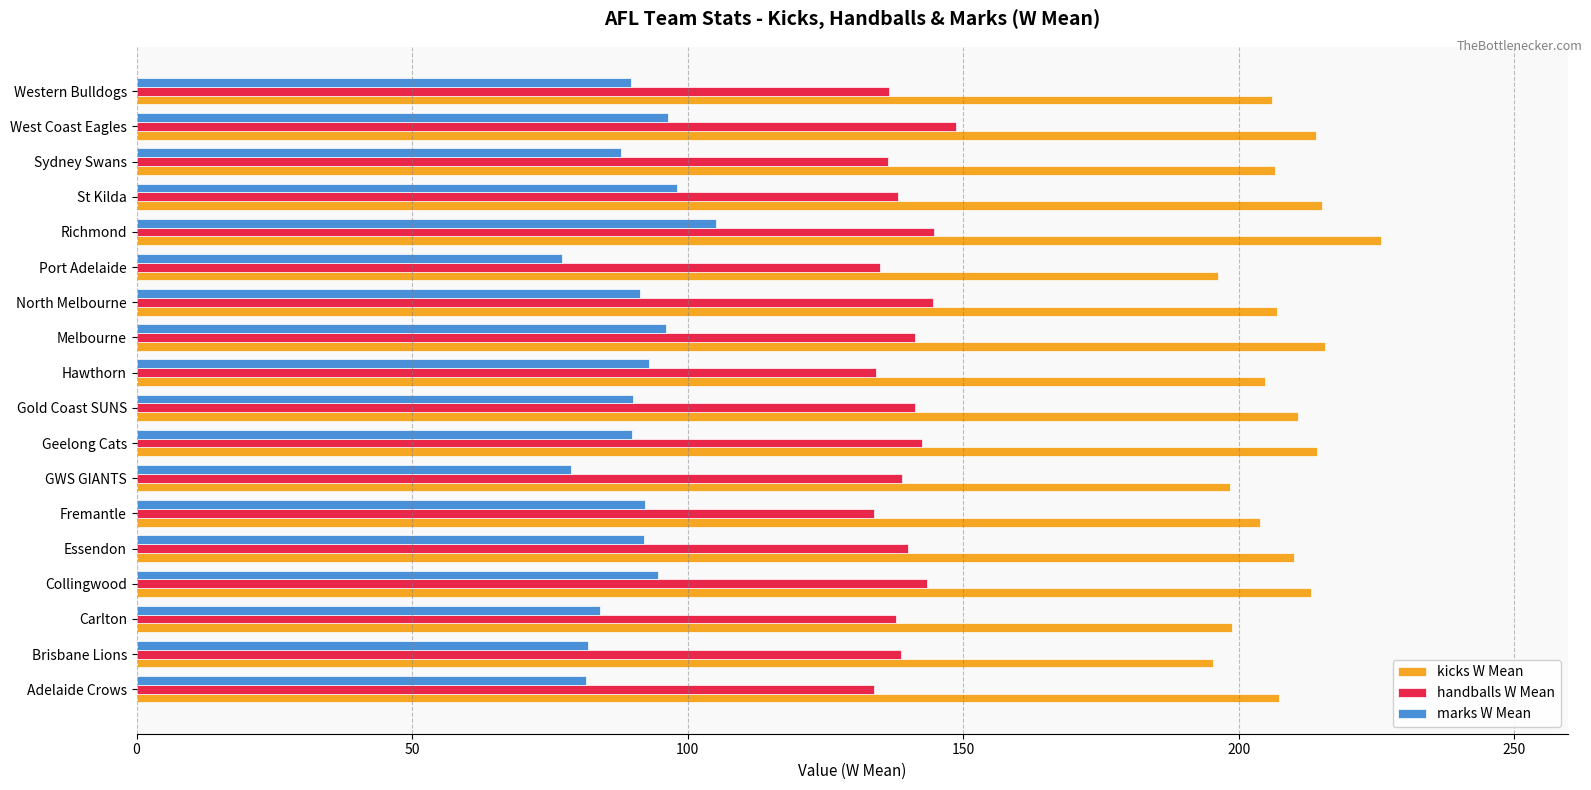

Which series has the largest range (max minus min)?

kicks W Mean